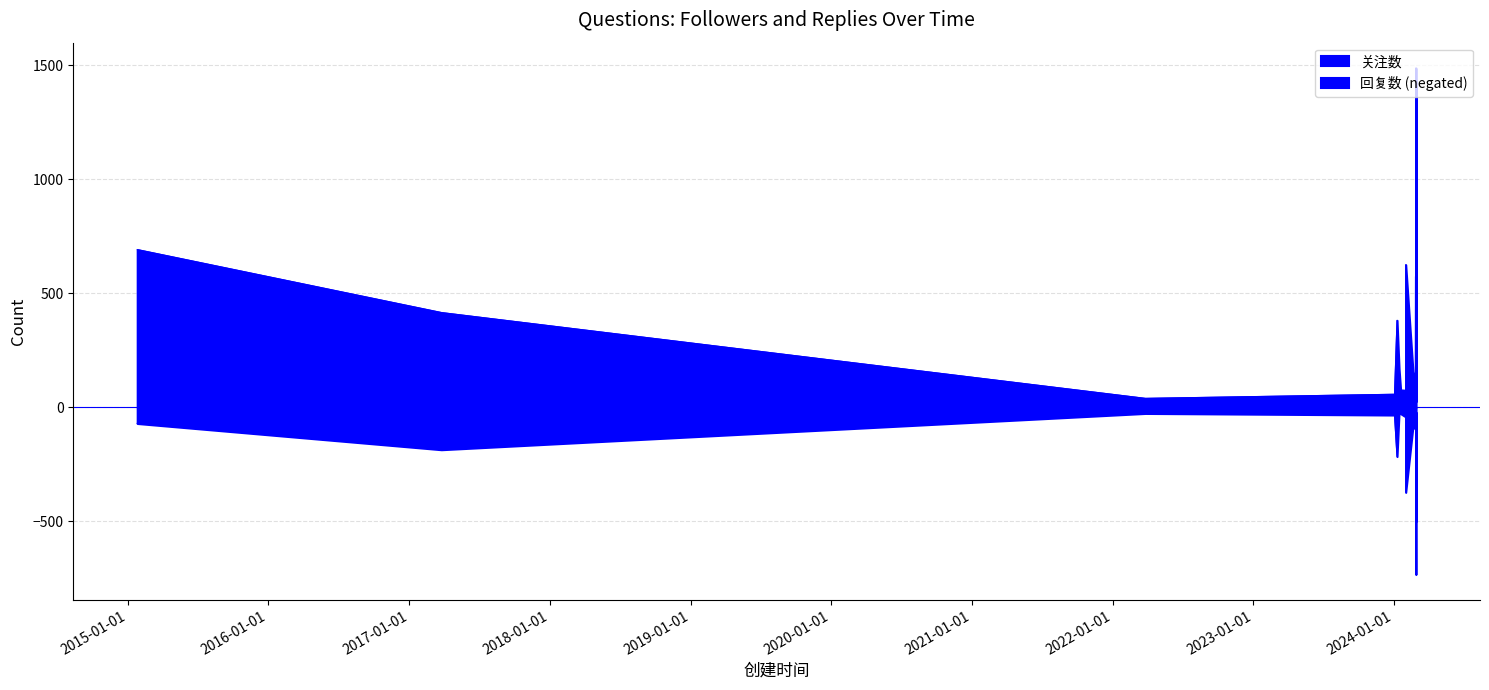

At which category is the sum across all series the highest?

2024-02-26 23:28:26